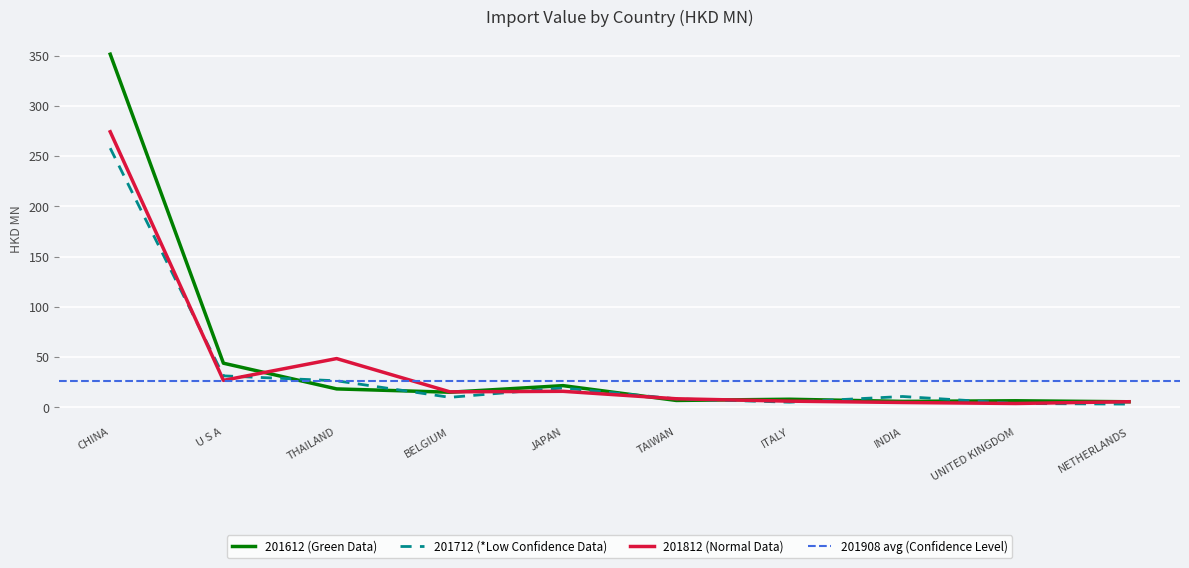

At how many categories does at least one series exceed 237?

1